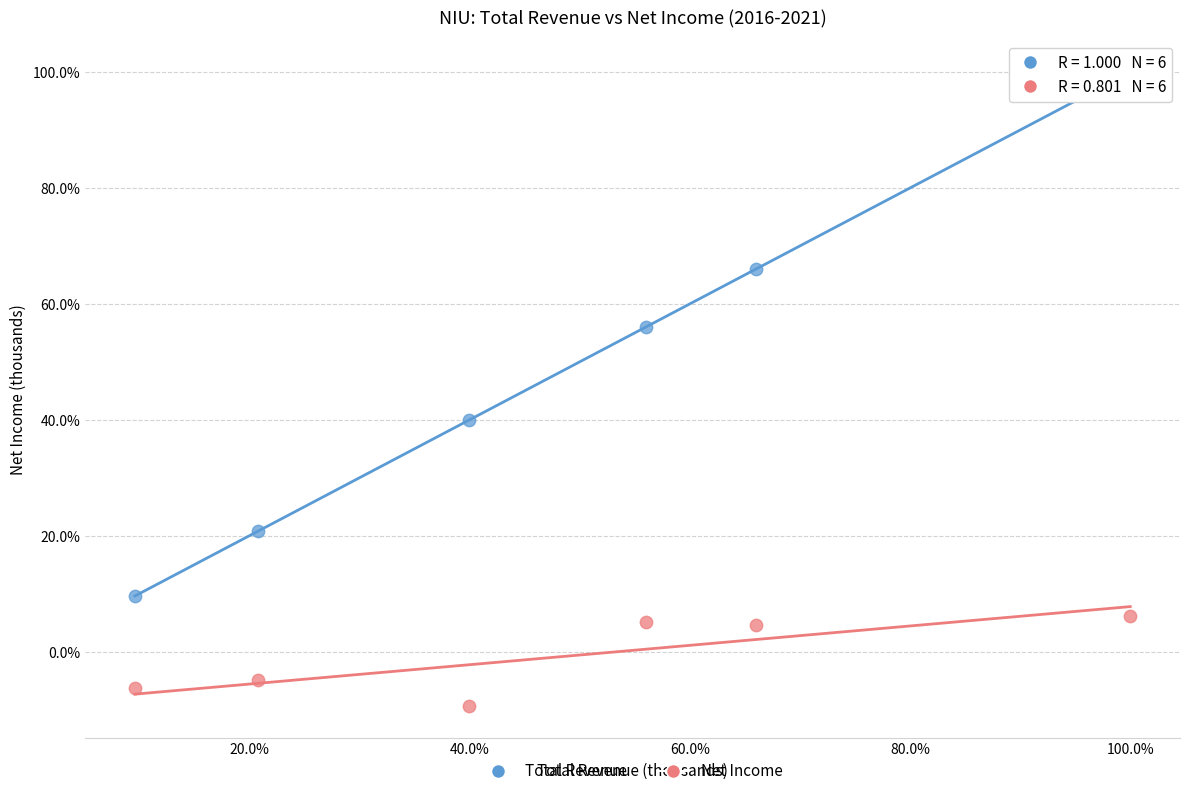

What are all the series names shown in the legend?

Total Revenue, Net Income